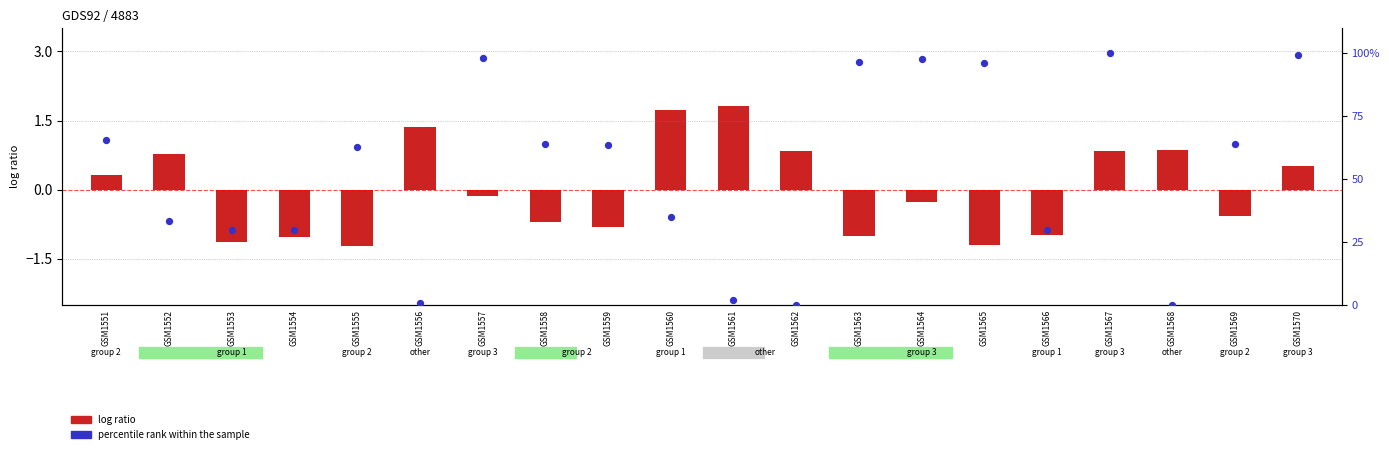

What is the change in value from GSM1557 to GSM1561?

-96.4